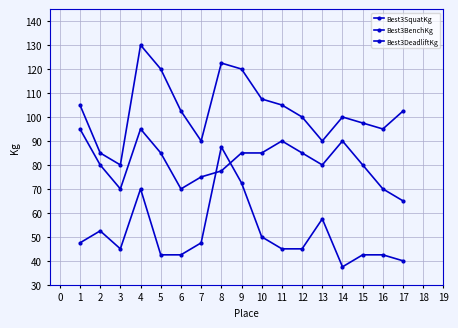

In Best3SquatKg, how many points are lower than both neighbors (excluding endpoints)?

3